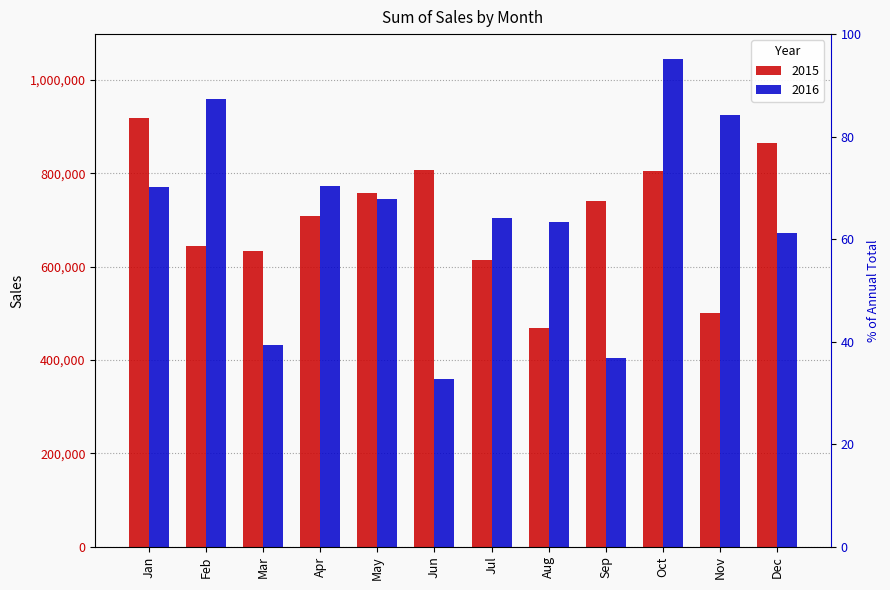

What is the sum of all 2016 values?

8486428